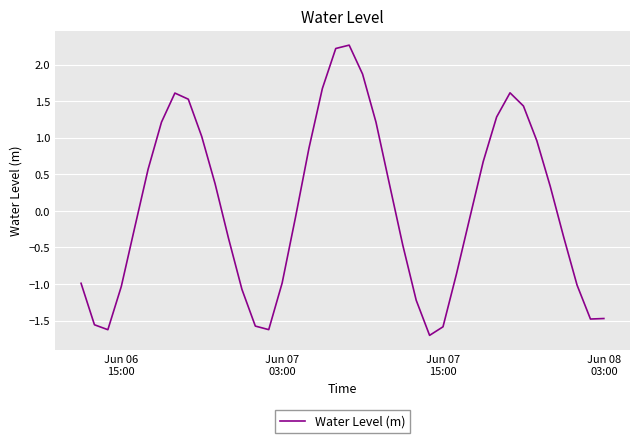

Does the chart display data point markers on the line(s)?

No